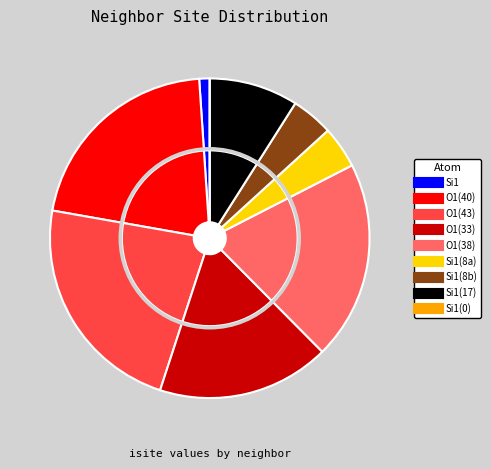

True or false: Si1 (isite=8, front=1) accounts for 1% of the total.

False